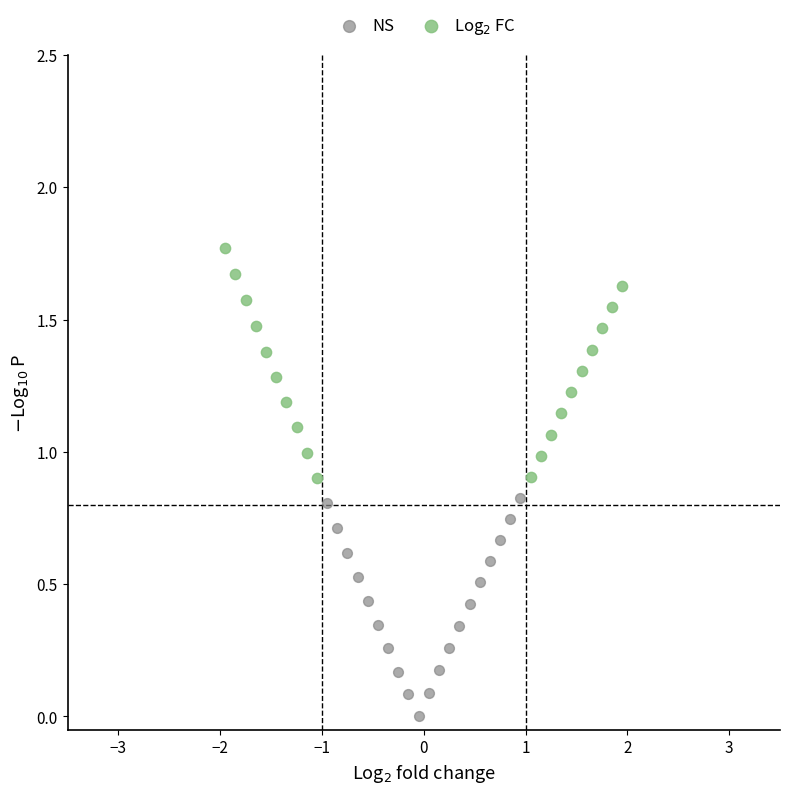

Which series contains the highest Y value?

Log$_2$ FC